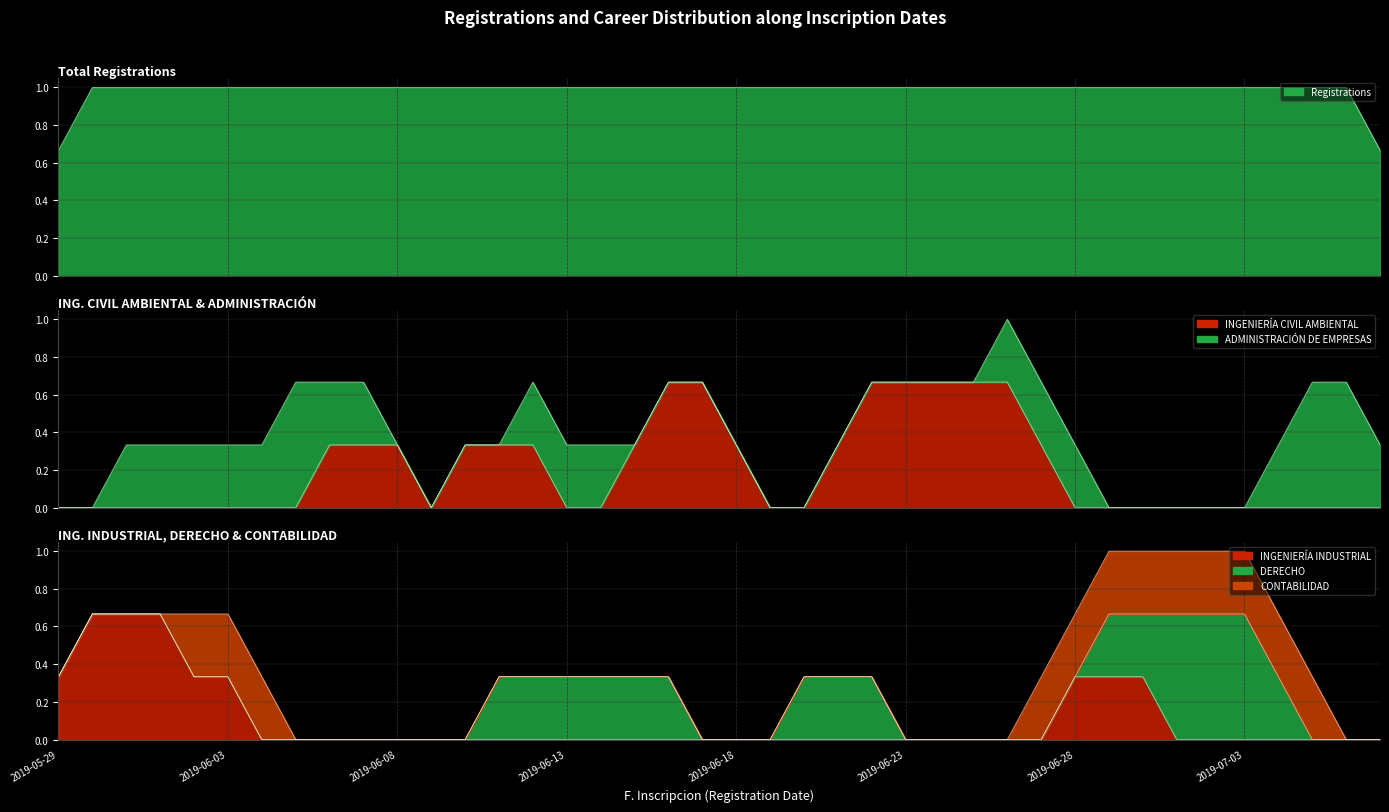

What is the label of the 36th point from the right?

2019-06-02